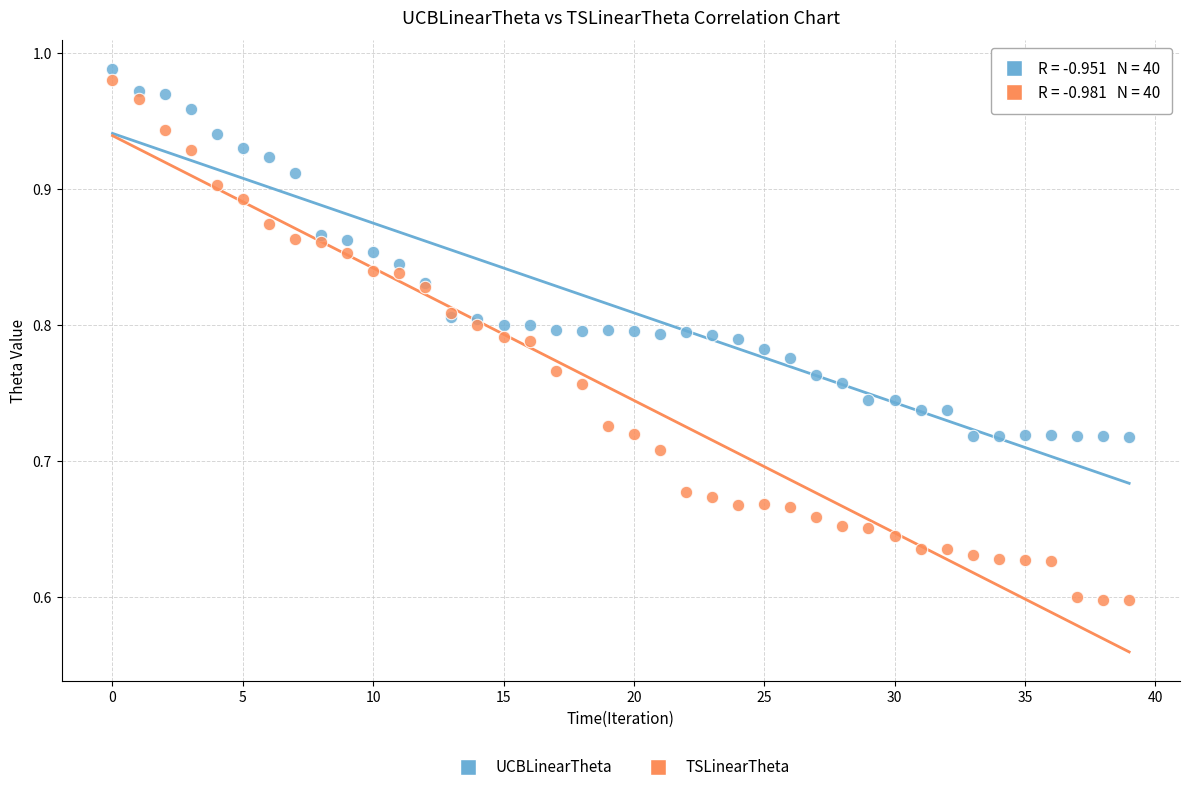

Which series has the widest spread of Y values?

TSLinearTheta